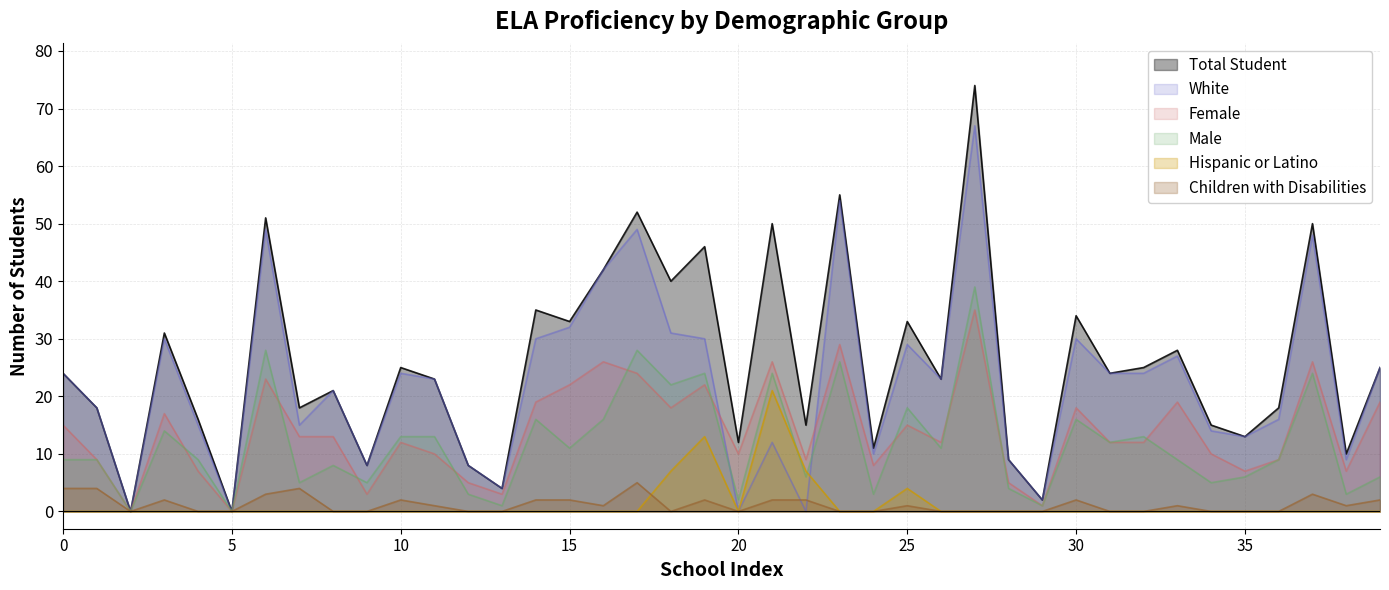

True or false: White and Total Student intersect in this chart.

False